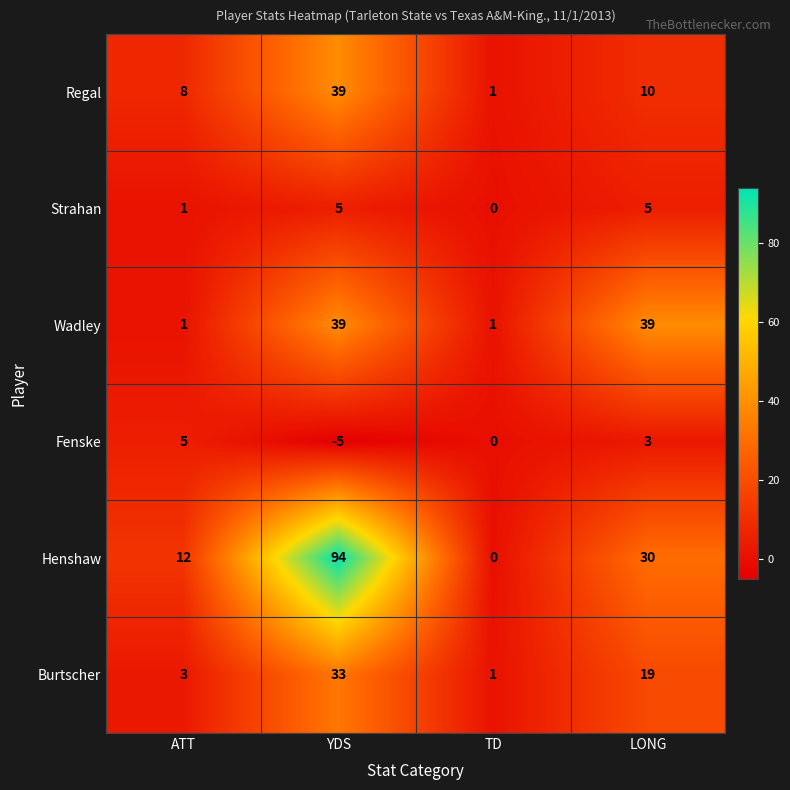

What is the highest value of the Strahan series?

5